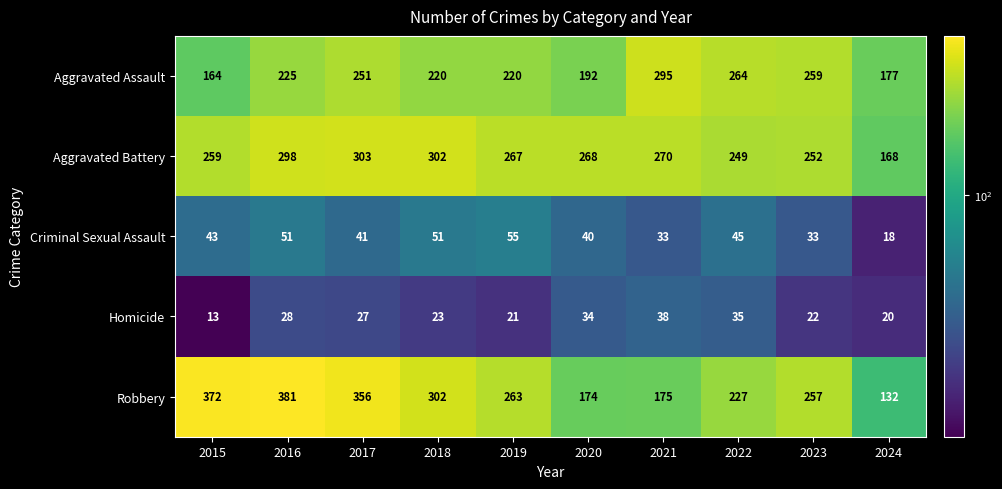

What is the minimum value for Aggravated Assault?

164